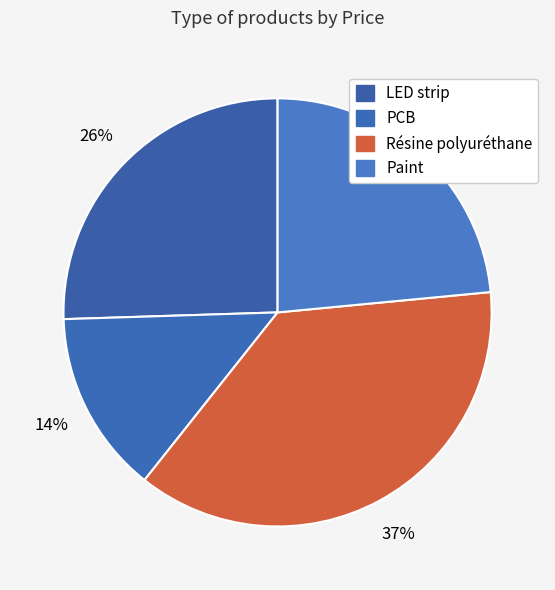

Approximately how many times larger is the value at Résine polyuréthane compared to LED strip?

1.5